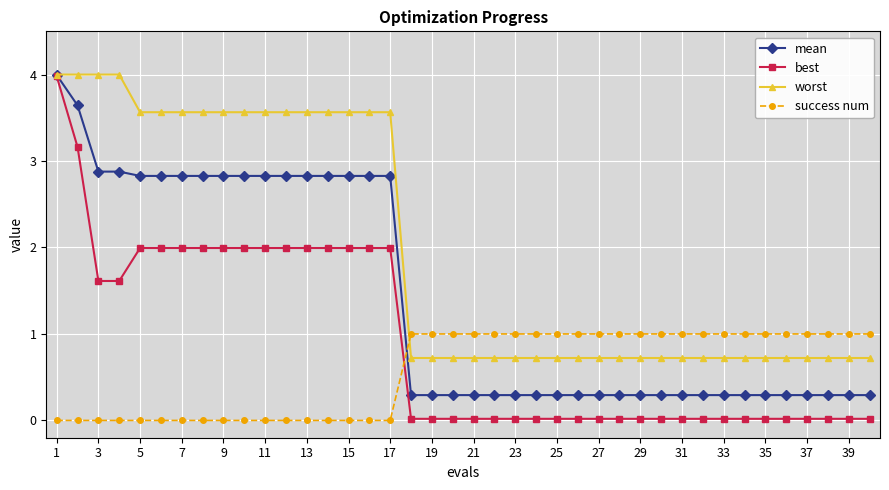

Does the chart display data point markers on the line(s)?

Yes